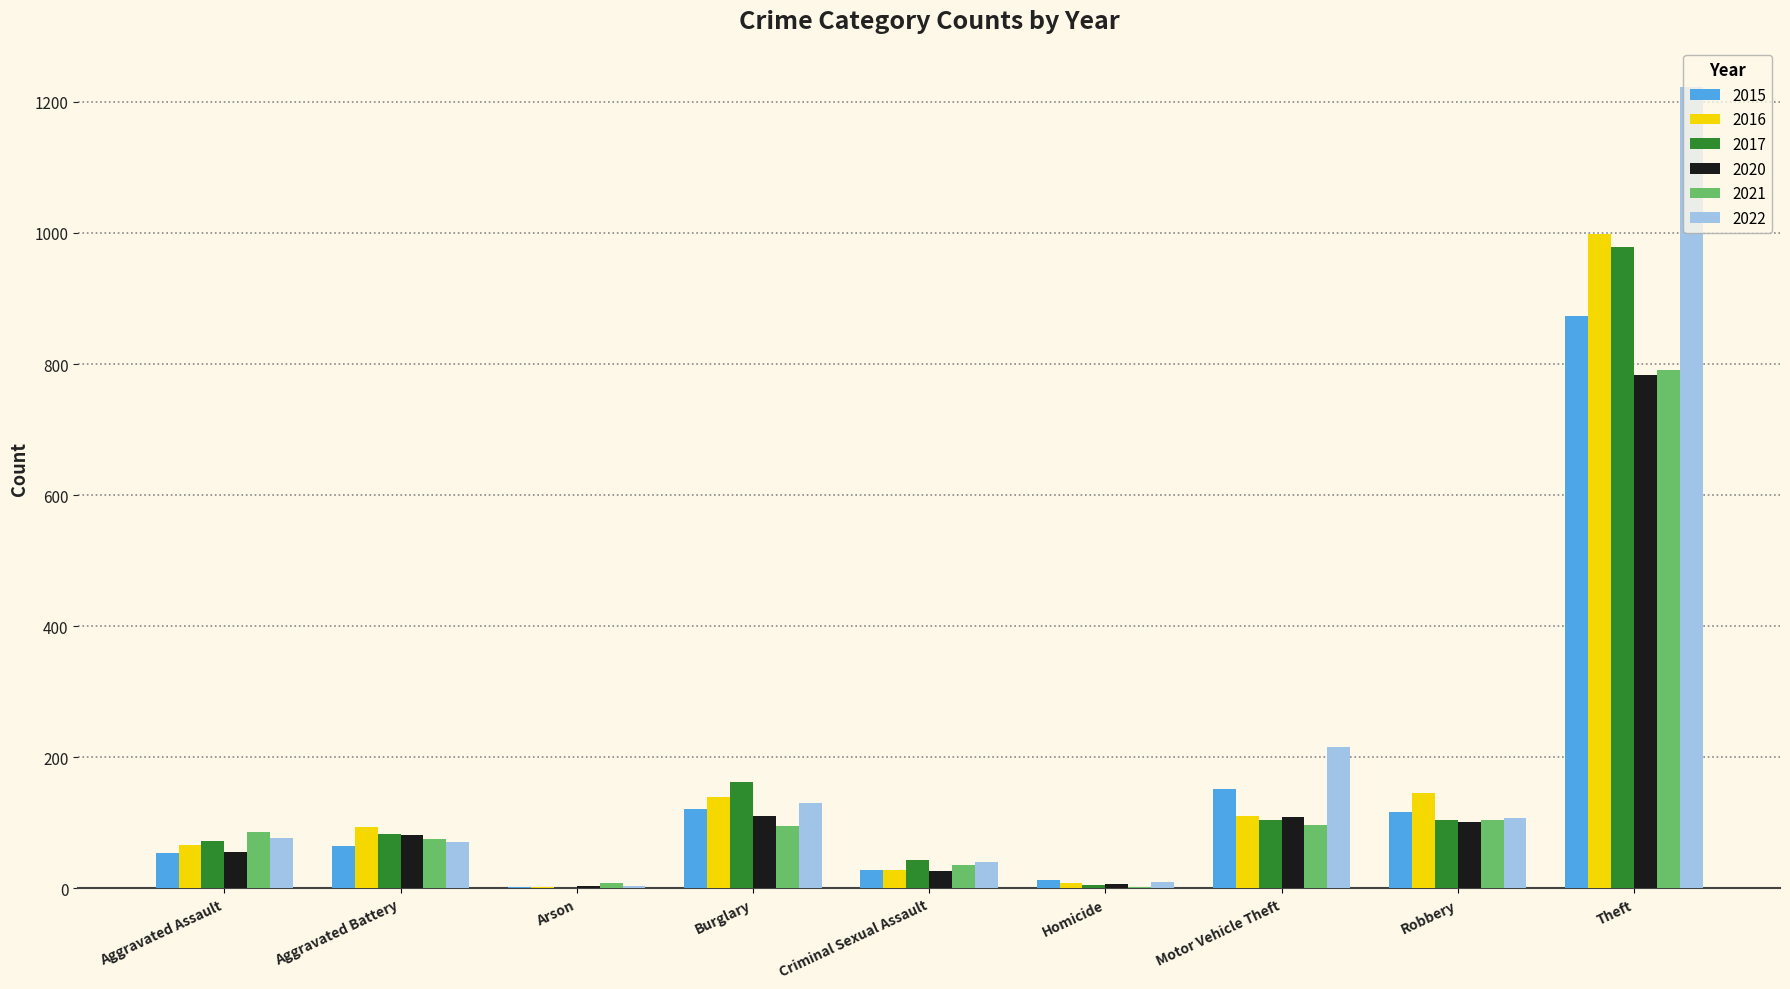

The value of 2021 at Robbery is 105. True or false?

True